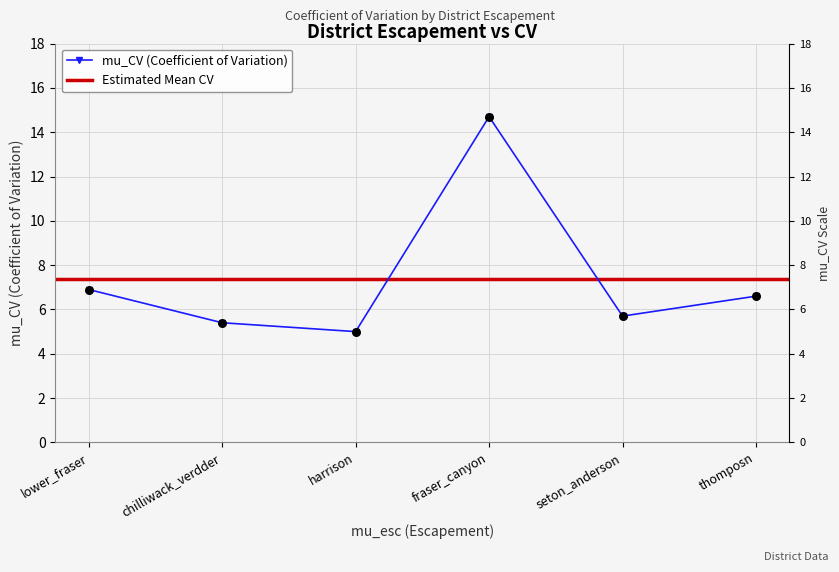

What is the change in value from lower_fraser to harrison?

-1.9